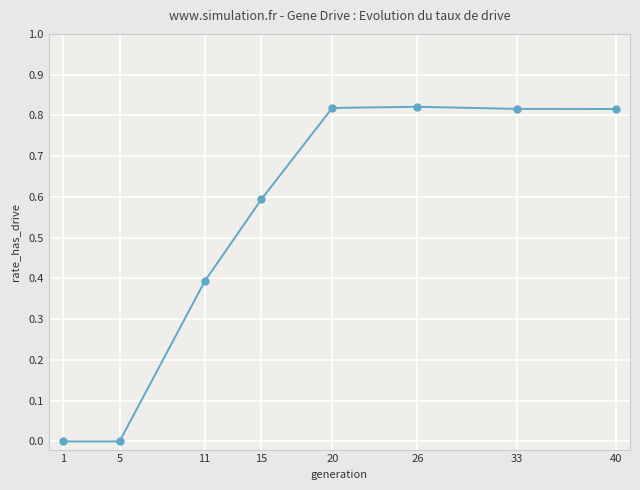

Is it true that the value at 5 is -0.3?

False